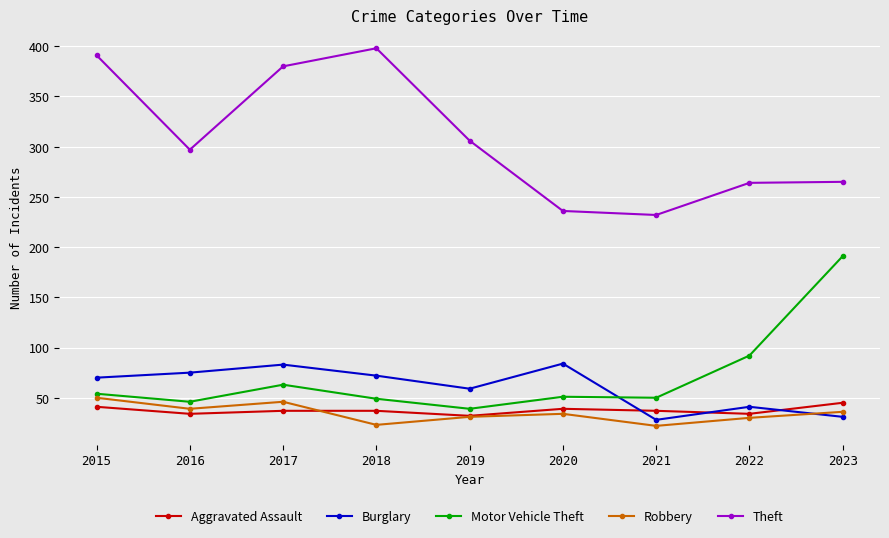

Which category has the highest value across all series?

2018